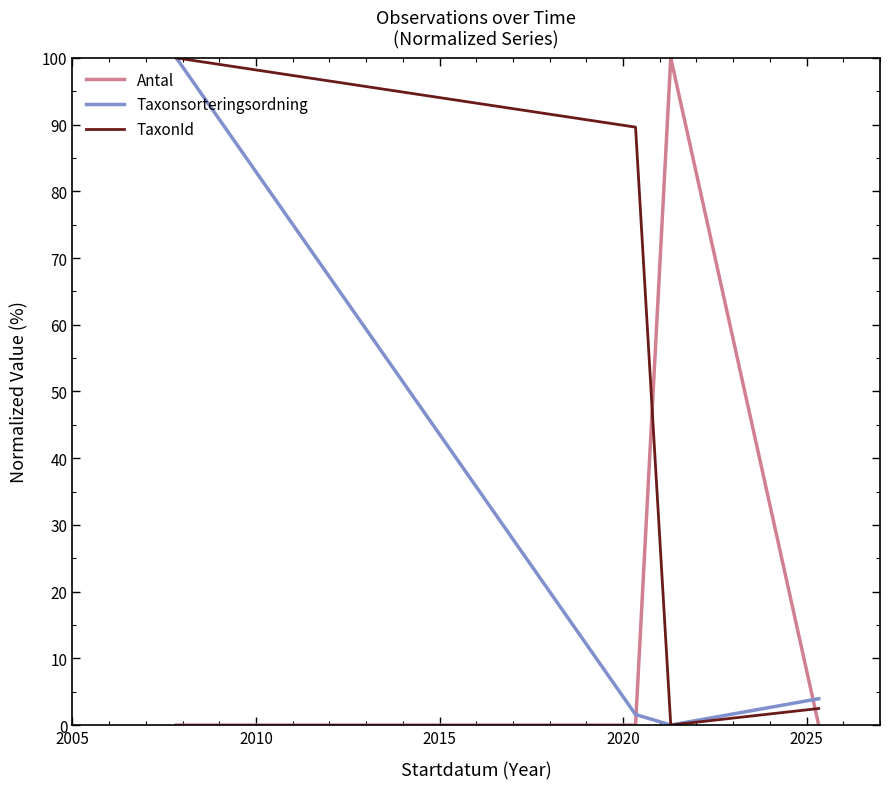

Which series ends up on top after the final intersection of Antal and TaxonId?

TaxonId